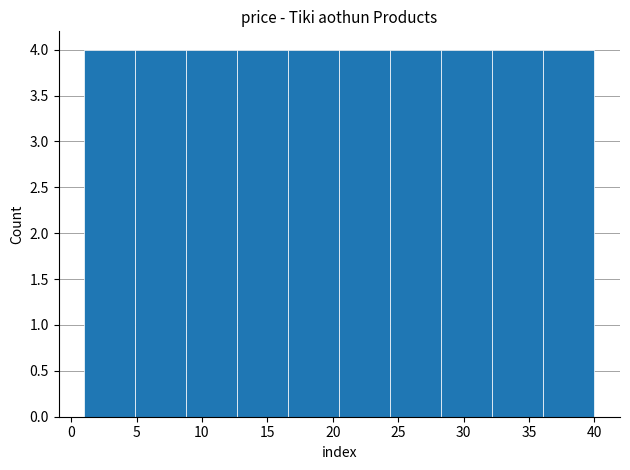

Reading left to right, list every bar in this chart as the range it spans on the x-axis followed by its height. Neither the bar edges nor the heights are printed on the chart, so give them approximately, as read against the axes.

1.0 to 4.9: 4
4.9 to 8.8: 4
8.8 to 12.7: 4
12.7 to 16.6: 4
16.6 to 20.5: 4
20.5 to 24.4: 4
24.4 to 28.3: 4
28.3 to 32.2: 4
32.2 to 36.1: 4
36.1 to 40.0: 4